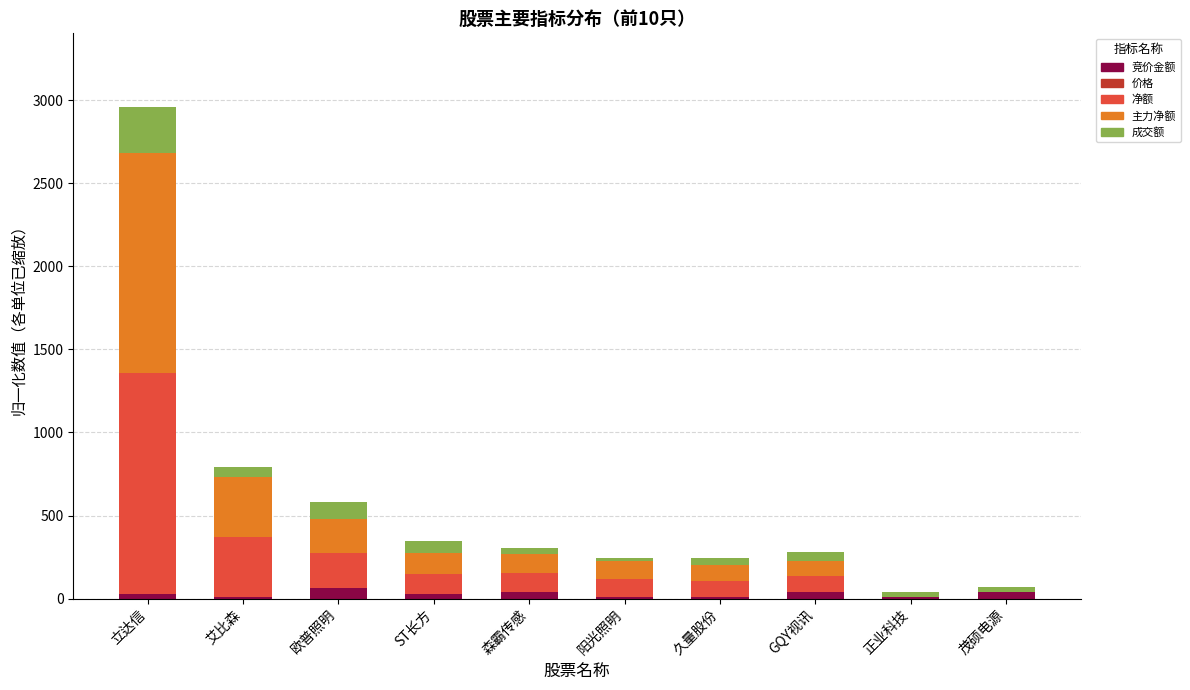

At which category is the sum across all series the highest?

立达信